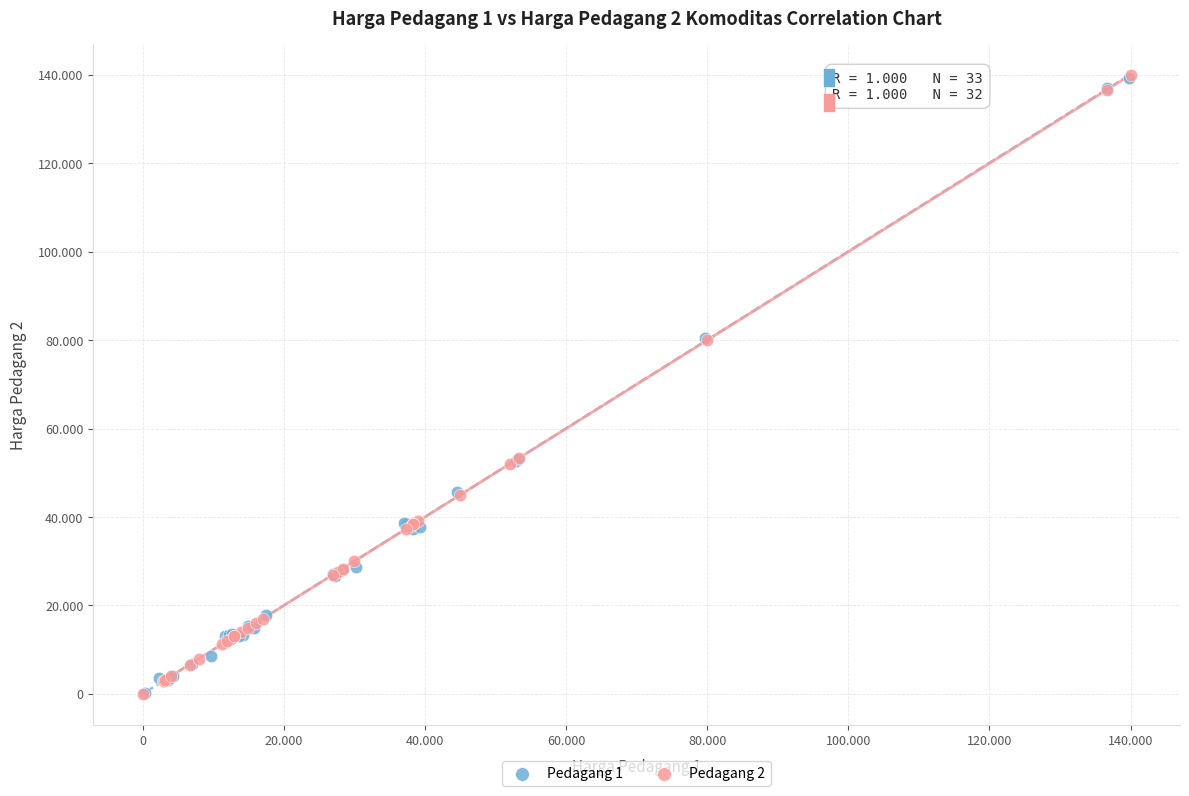

What are all the series names shown in the legend?

Pedagang 1, Pedagang 2